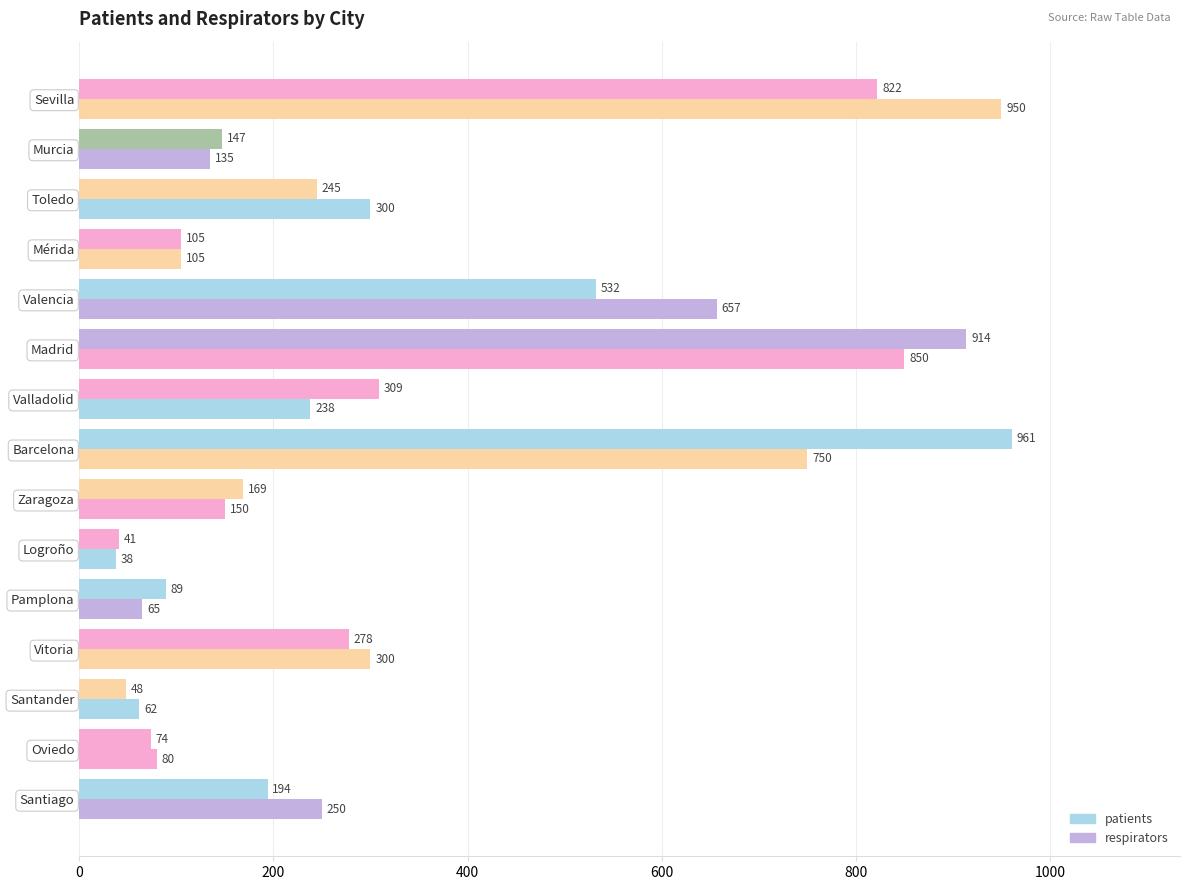

At how many categories does at least one series exceed 892?

3